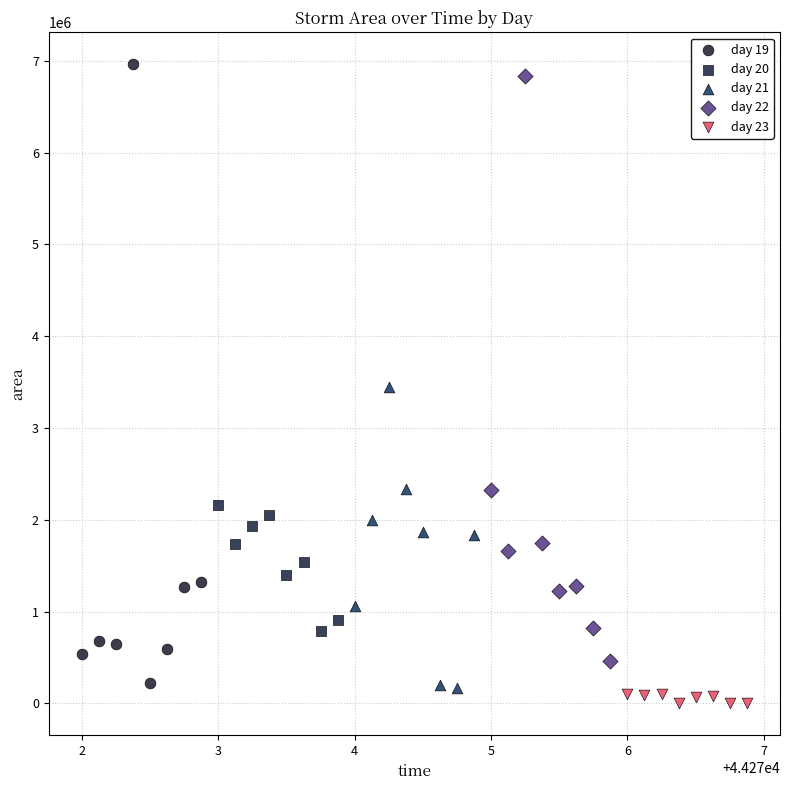

Which series has the widest spread of Y values?

day 19